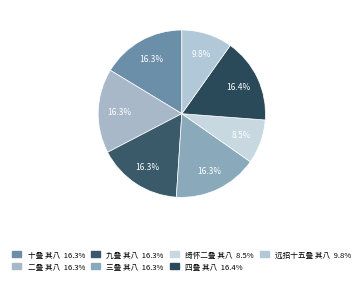

Does 远招十五叠 其八 account for over 50% of the chart?

No